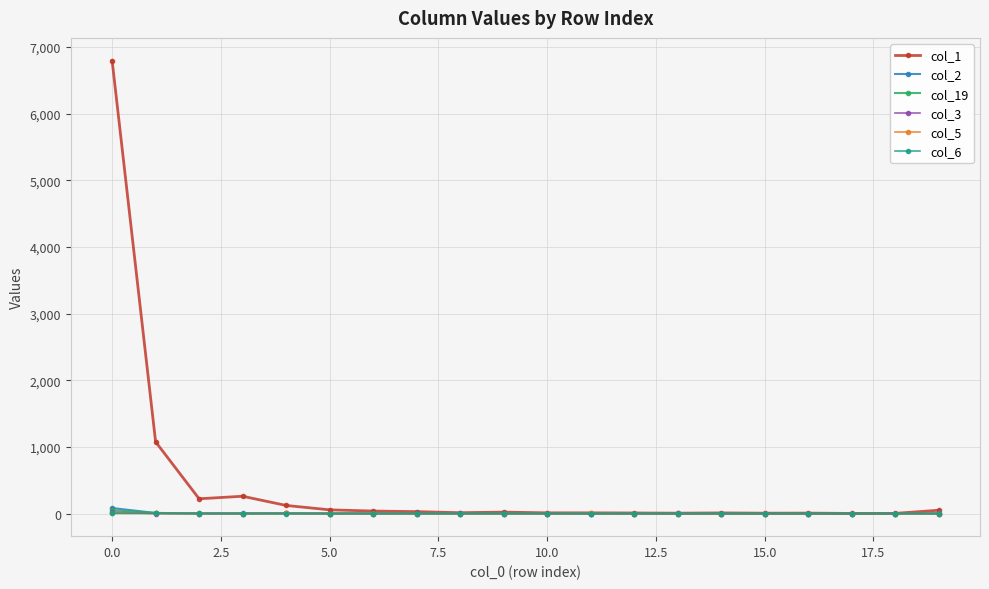

How many lines are shown in the chart?

6